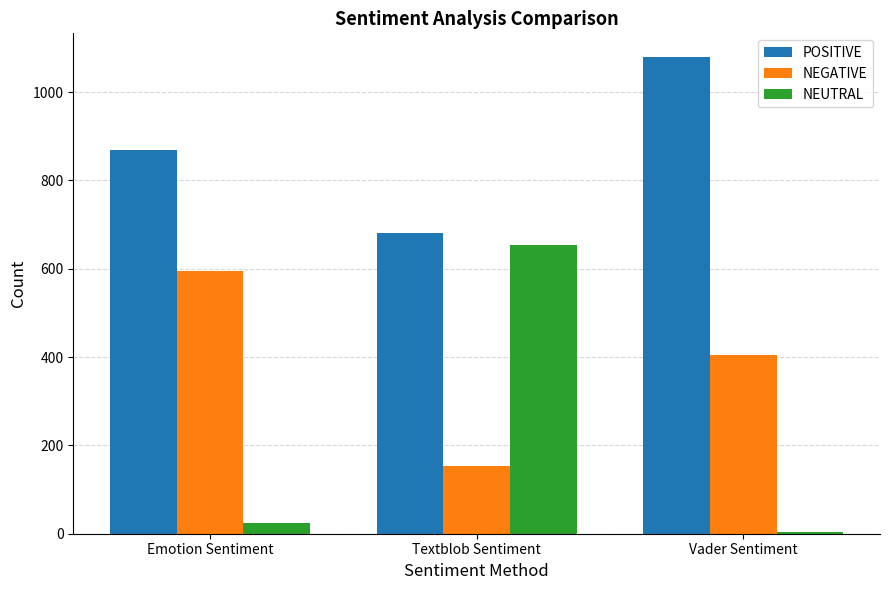

Which series has the largest total across all categories?

POSITIVE